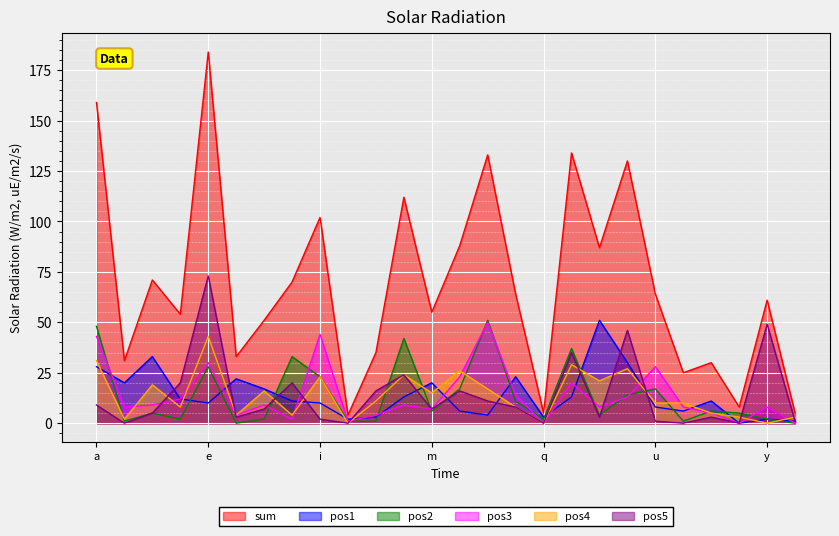

Where does the pos5 series first go above 7?

a